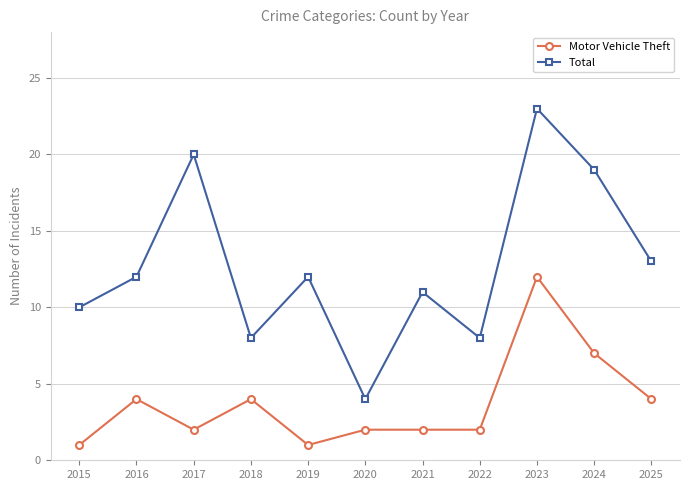

Is it true that Total equals 18 at 2025?

False